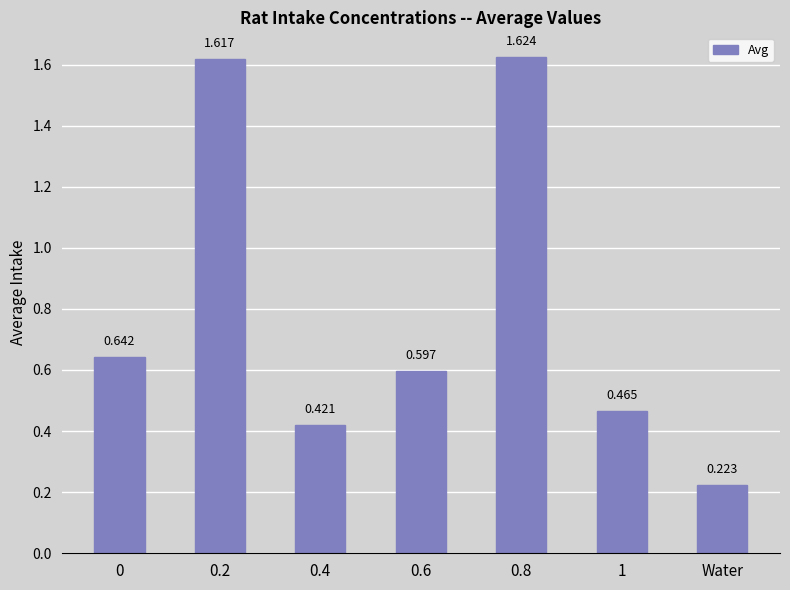

What is the average value?

0.8